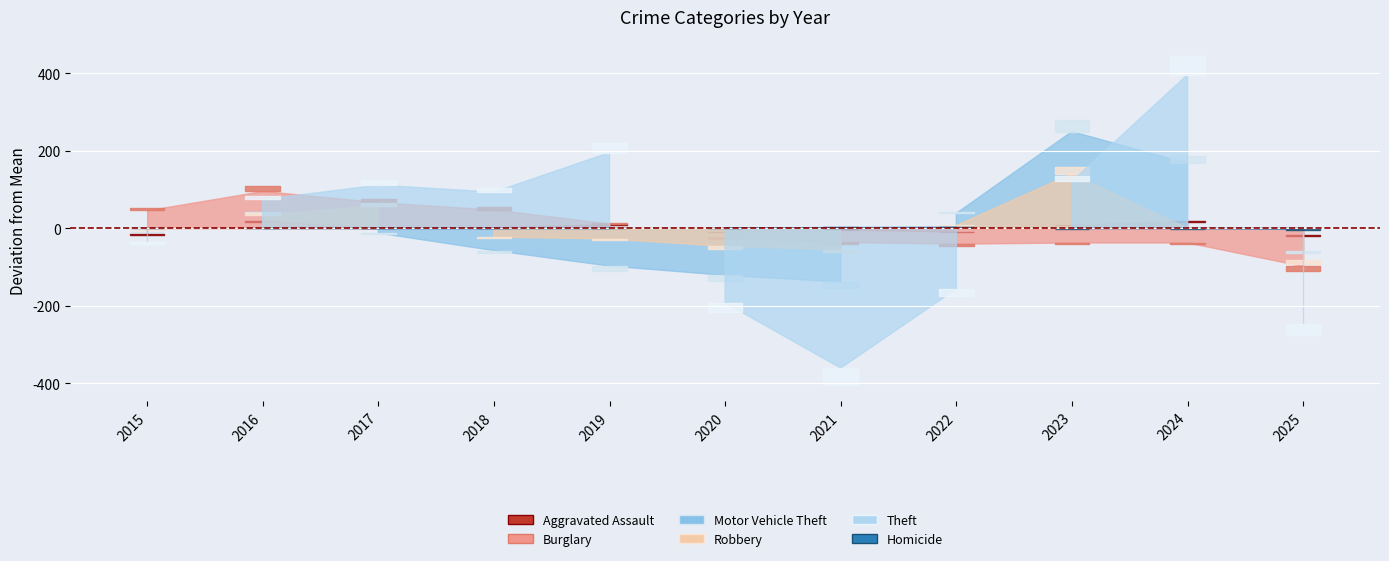

How many data points in Homicide are above 4?

4